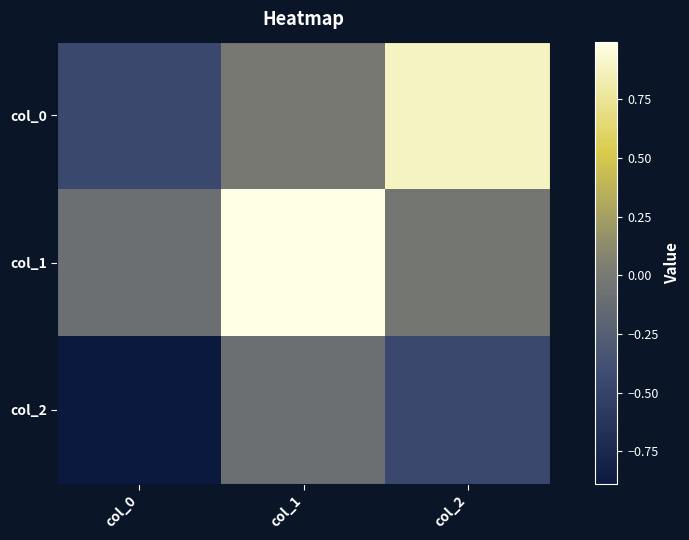

How many categories are shown in the chart?

3